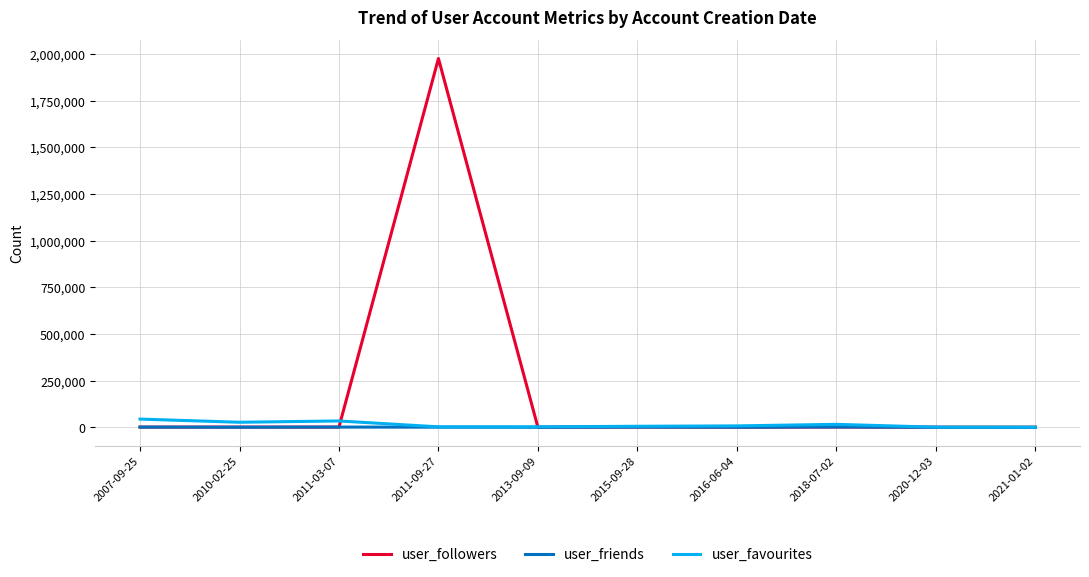

What is the total value across all series at 2015-09-28?

7317